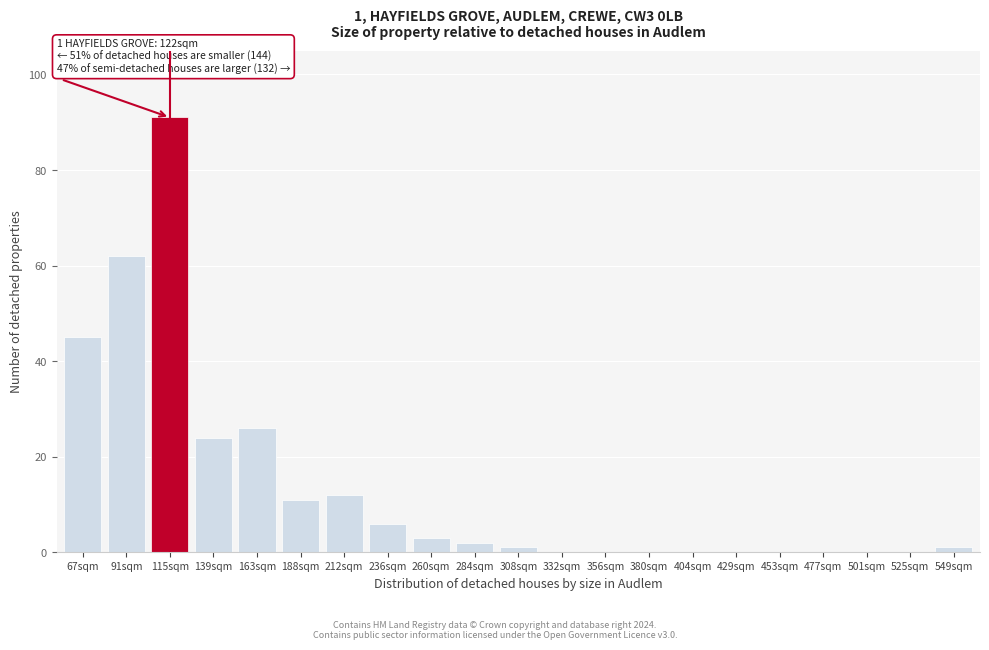

Reading right to left, transcribe all the data shown in this chart.

549sqm=1	525sqm=0	501sqm=0	477sqm=0	453sqm=0	429sqm=0	404sqm=0	380sqm=0	356sqm=0	332sqm=0	308sqm=1	284sqm=2	260sqm=3	236sqm=6	212sqm=12	188sqm=11	163sqm=26	139sqm=24	115sqm=91	91sqm=62	67sqm=45